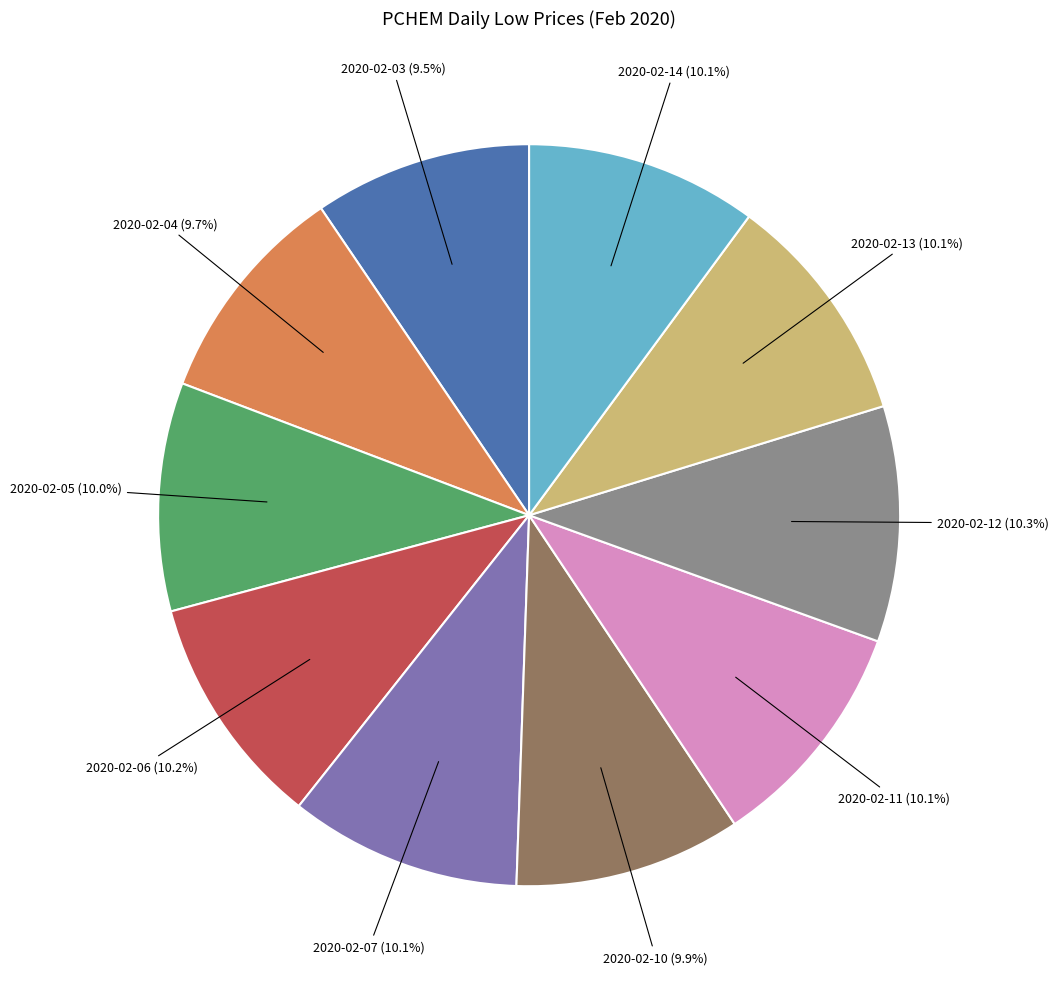

To the nearest percent, what portion does 2020-02-06 represent?

10%